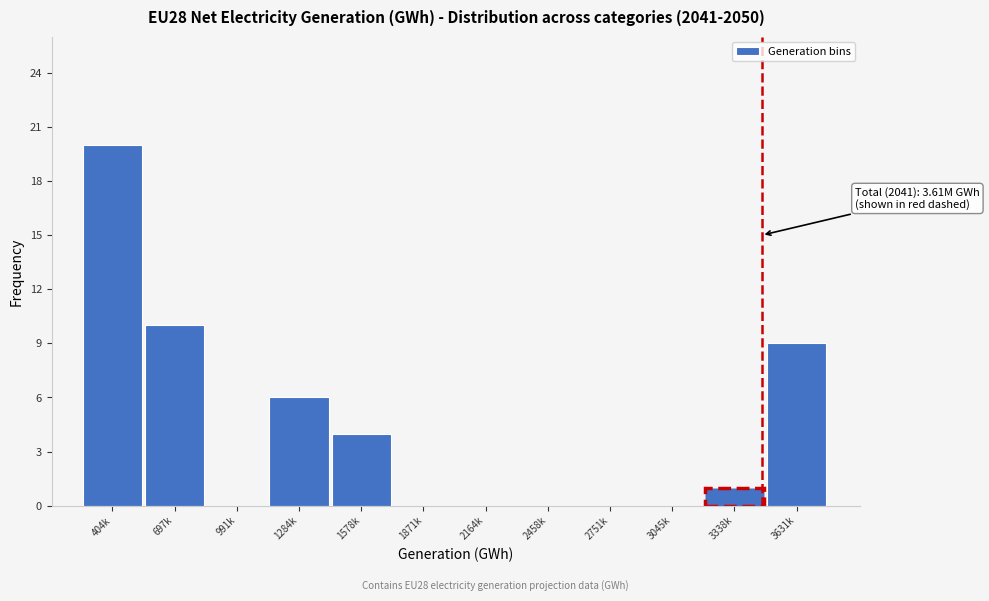

Reading left to right, list all the values displayed in this chart.

404k=20	697k=10	991k=0	1284k=6	1578k=4	1871k=0	2164k=0	2458k=0	2751k=0	3045k=0	3338k=1	3631k=9